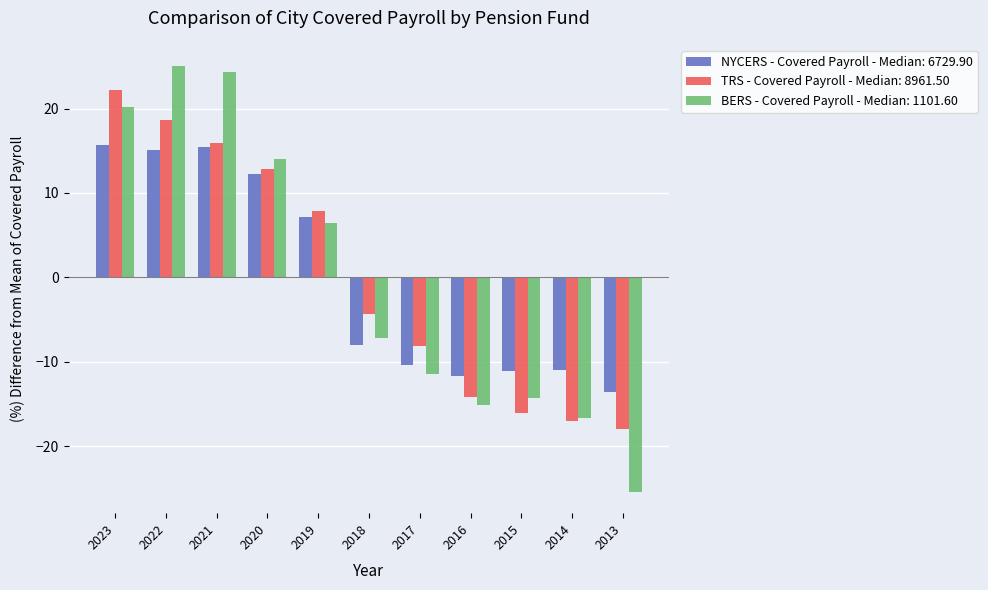

Is the value of TRS - Covered Payroll - Median: 8961.50 at 2016 greater than the value of NYCERS - Covered Payroll - Median: 6729.90 at 2021?

No